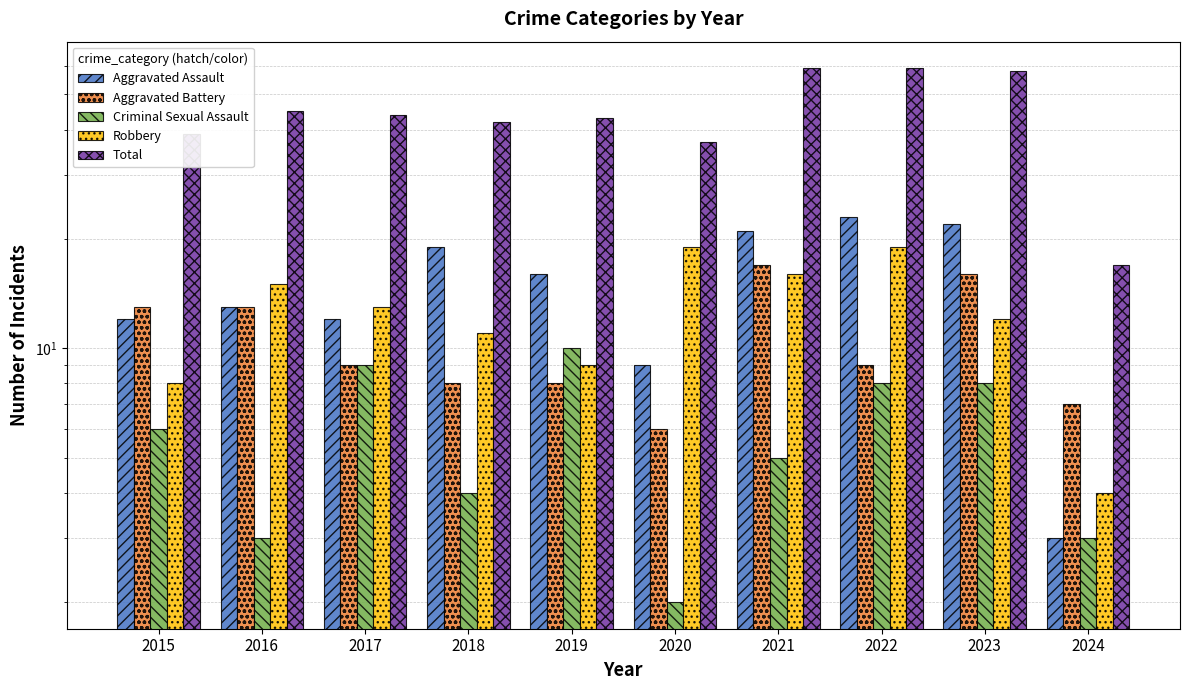

The Aggravated Assault series shows 9 at 2020. True or false?

True